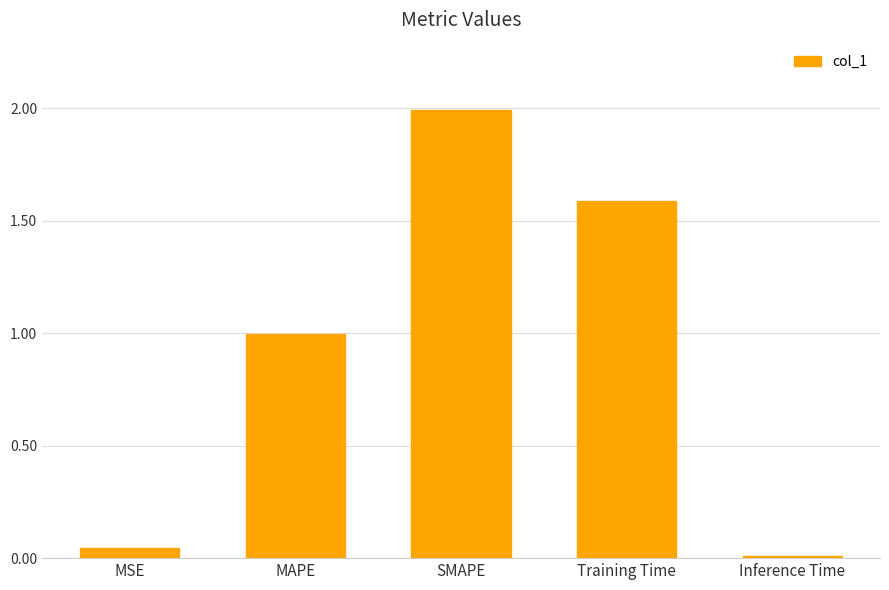

Rank the categories by value from lowest to highest.

Inference Time, MSE, MAPE, Training Time, SMAPE